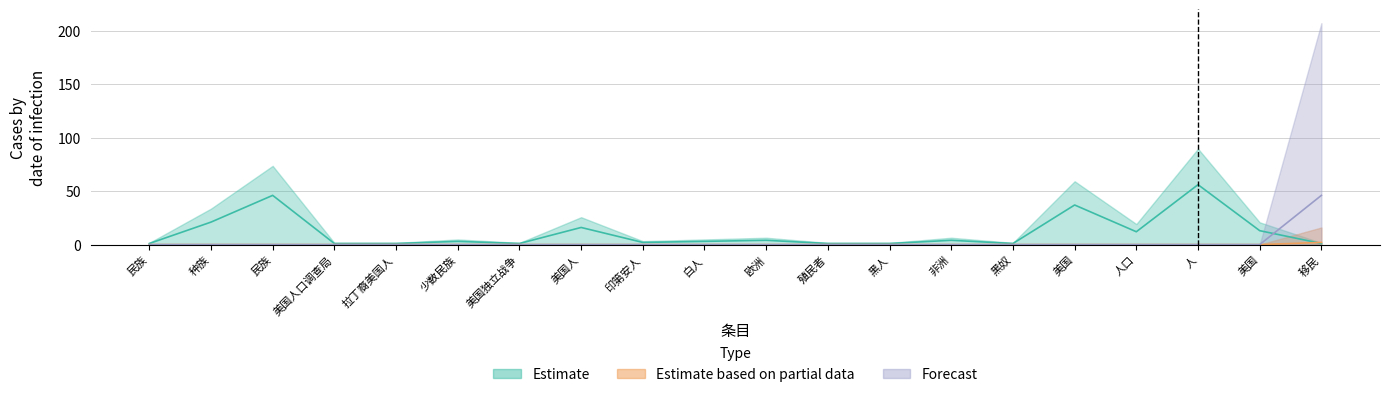

At which label is Forecast closest to 23?

民族